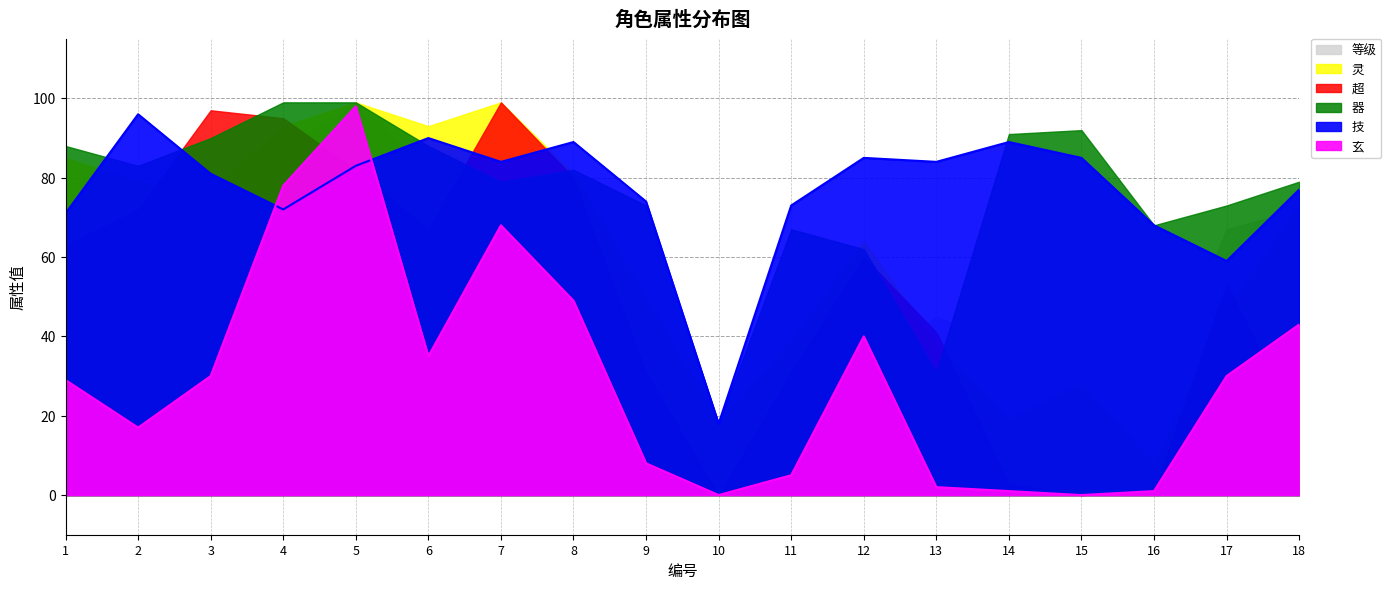

Which series has the widest spread of values?

玄(线)